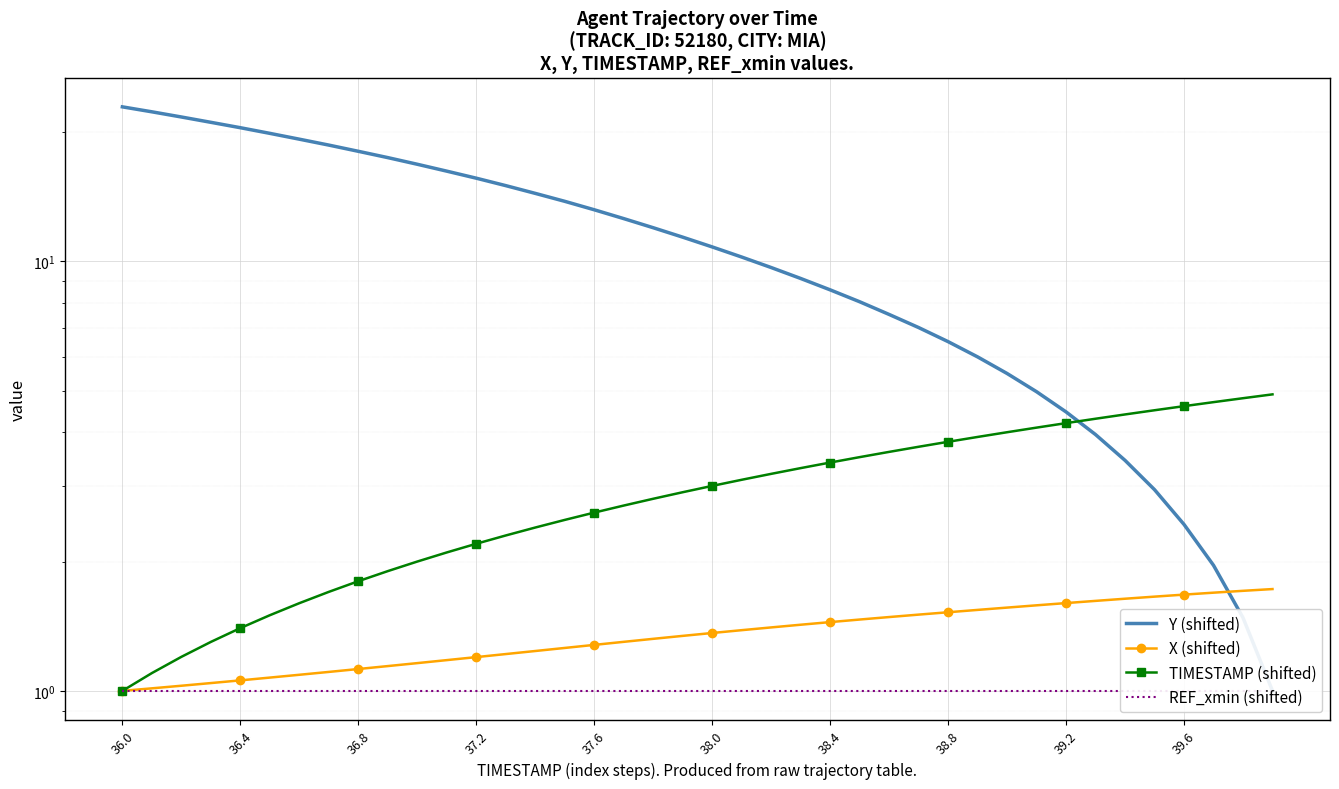

The value of REF_xmin (shifted) at 36.0 is 0.6. True or false?

False